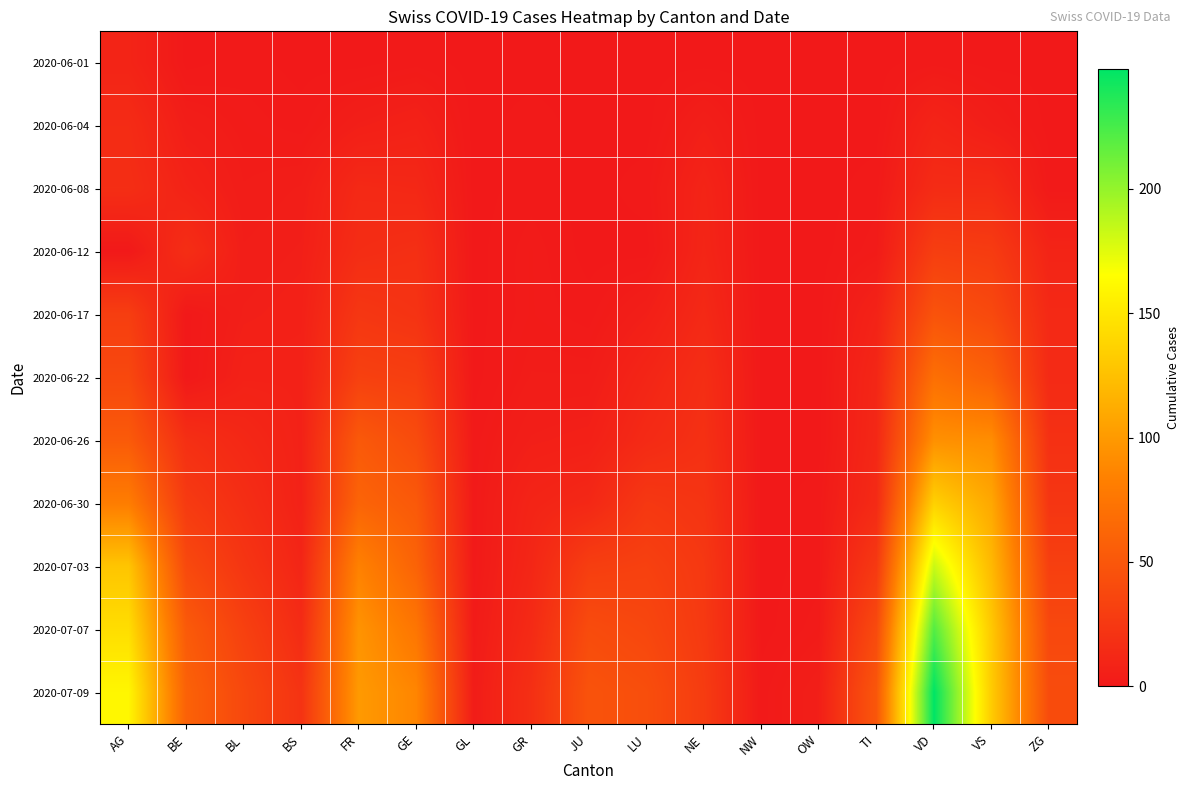

At which category is the sum across all series the highest?

VD